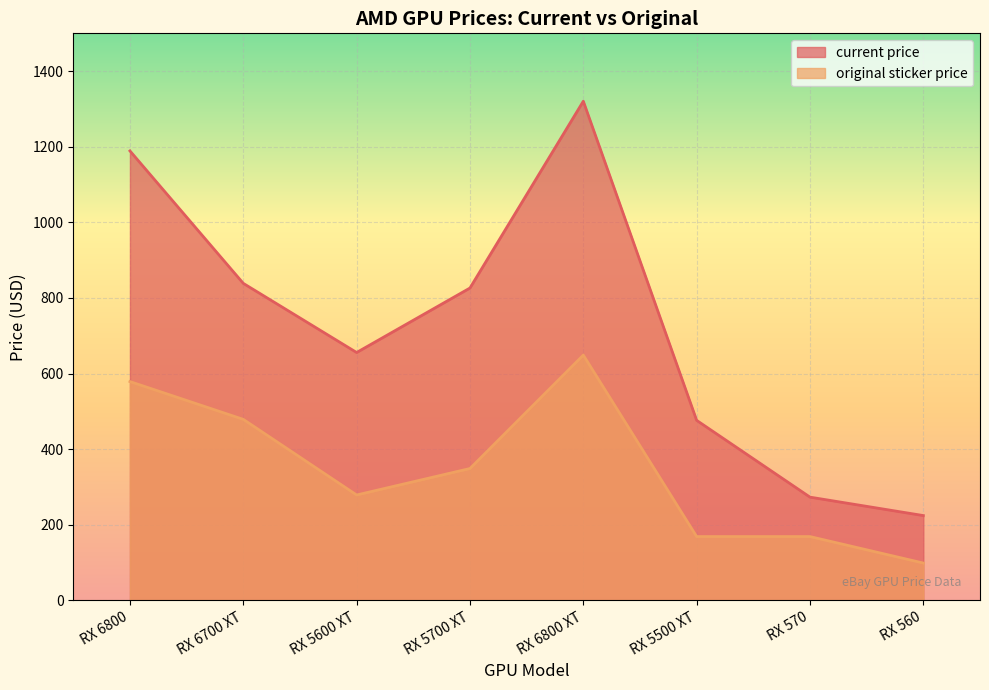

How many lines are shown in the chart?

2